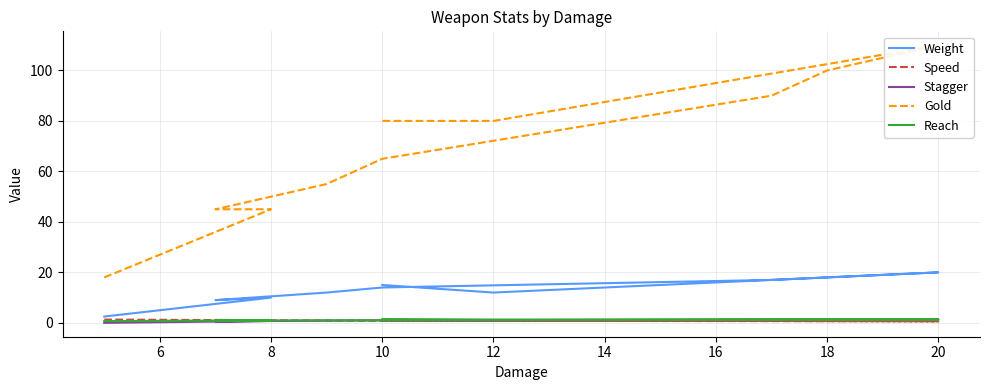

What is the value of the Weight point at the 3rd from the left?

9.0